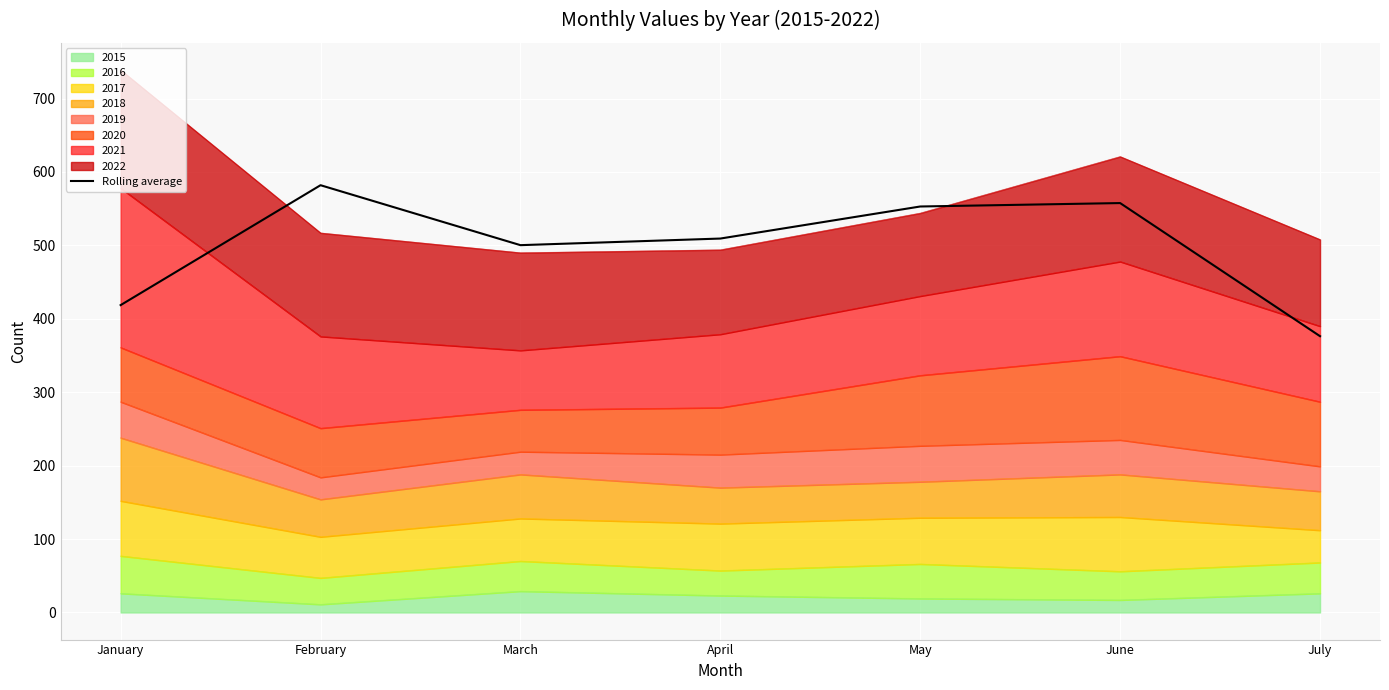

What is the value of the 3rd point from the left?

500.3